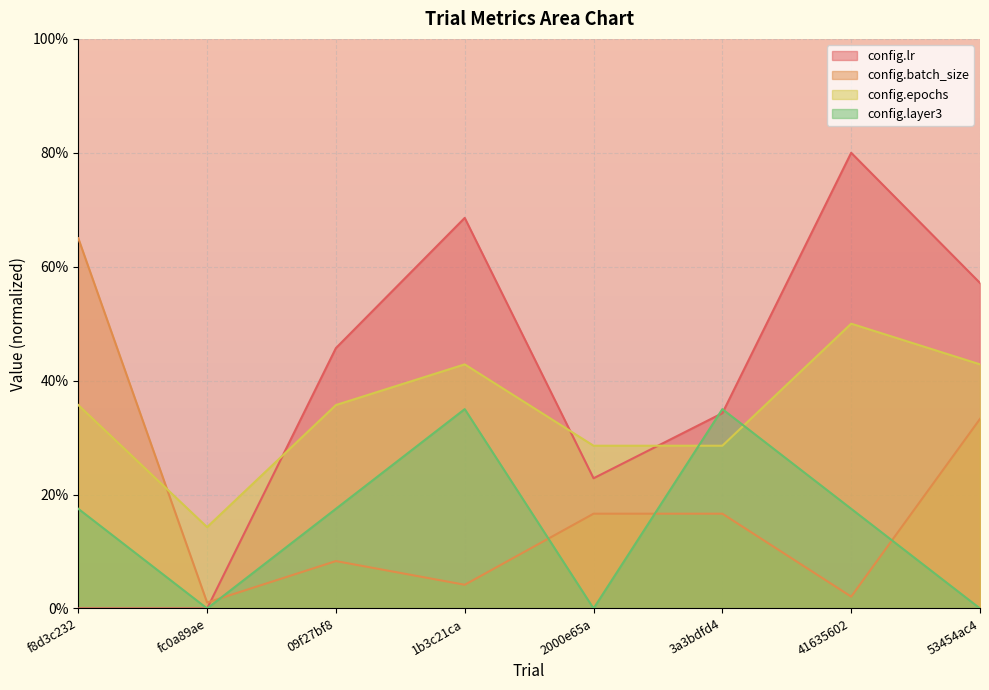

True or false: config.lr and config.batch_size cross at least once.

True